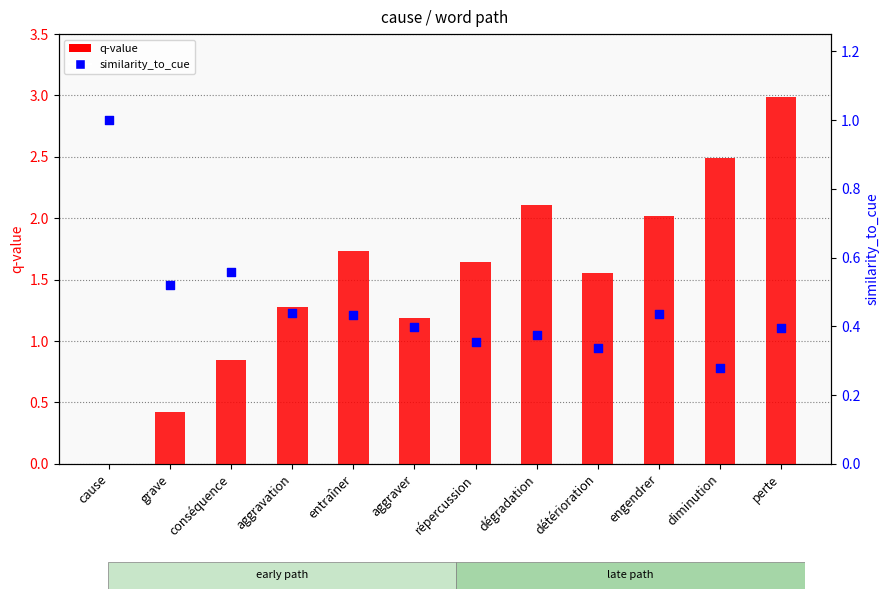

Is the value of similarity_to_cue at répercussion greater than the value of q-value at grave?

No